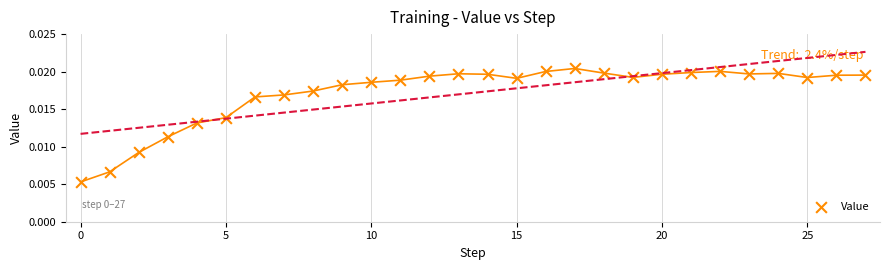

How many data points are displayed?

28